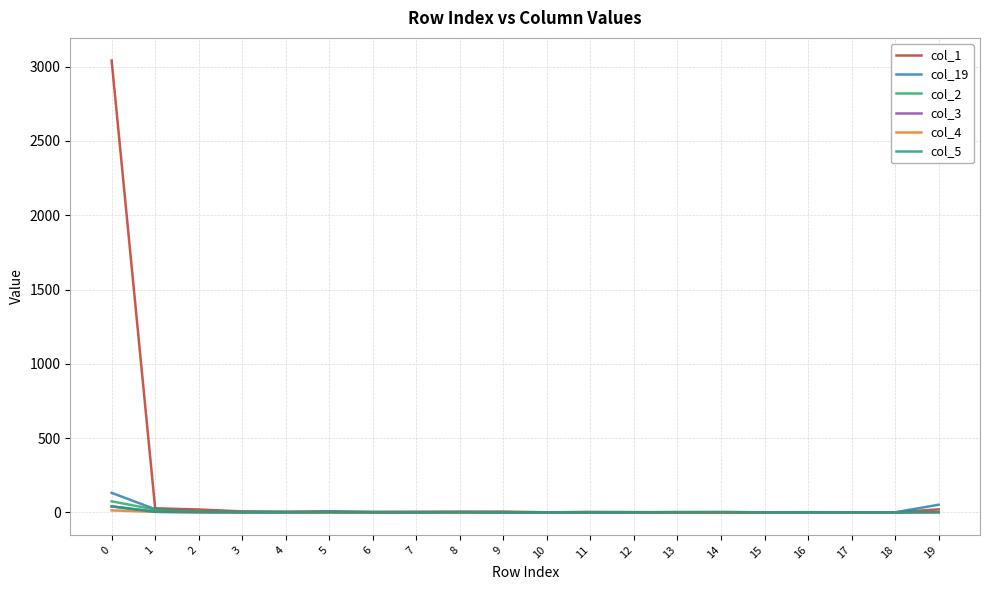

Which series has the largest total across all categories?

col_1